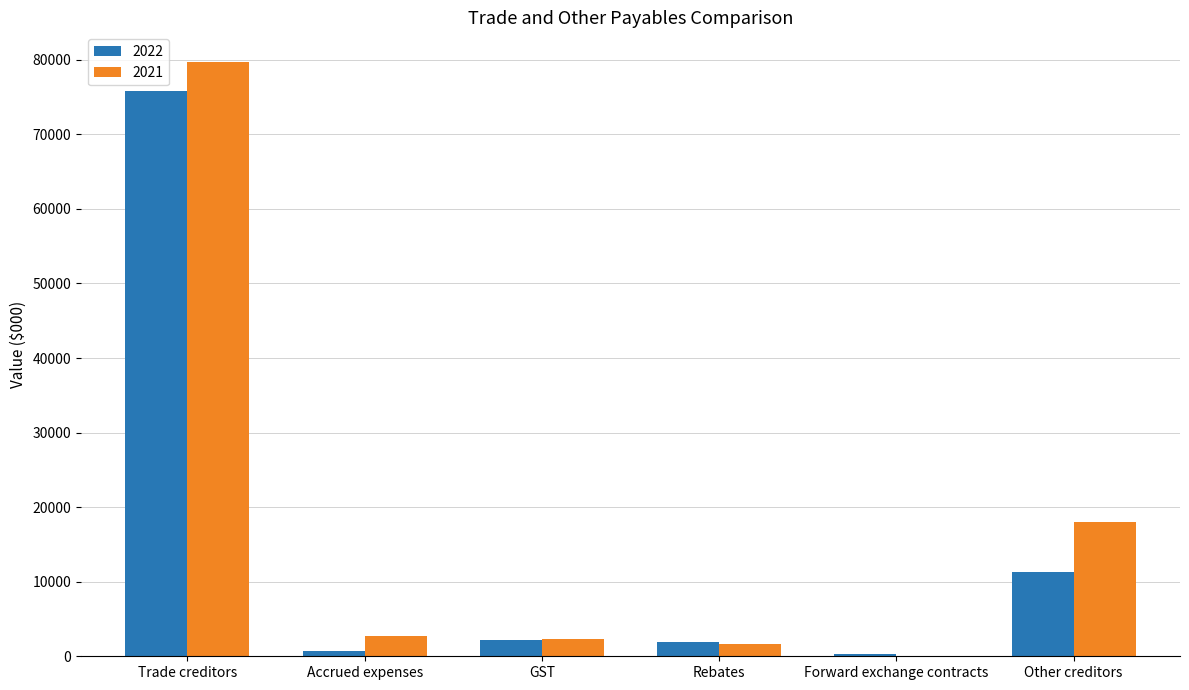

What is the greatest value displayed?

79697